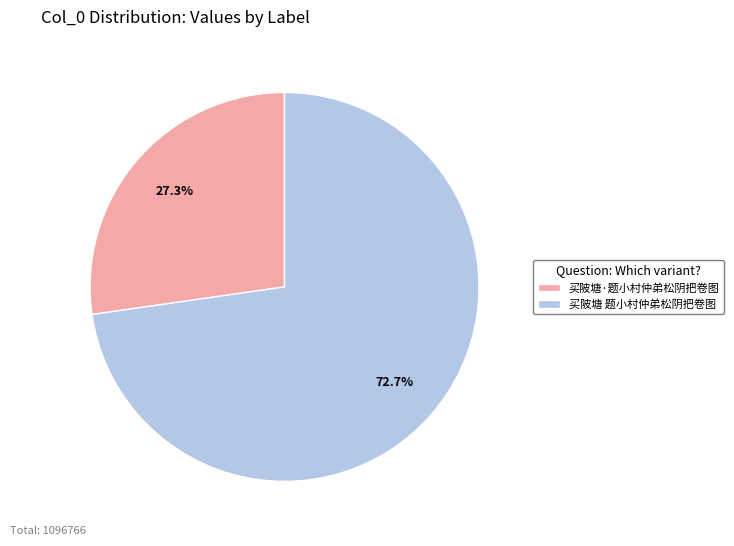

What is the smallest slice in the pie chart?

买陂塘·题小村仲弟松阴把卷图